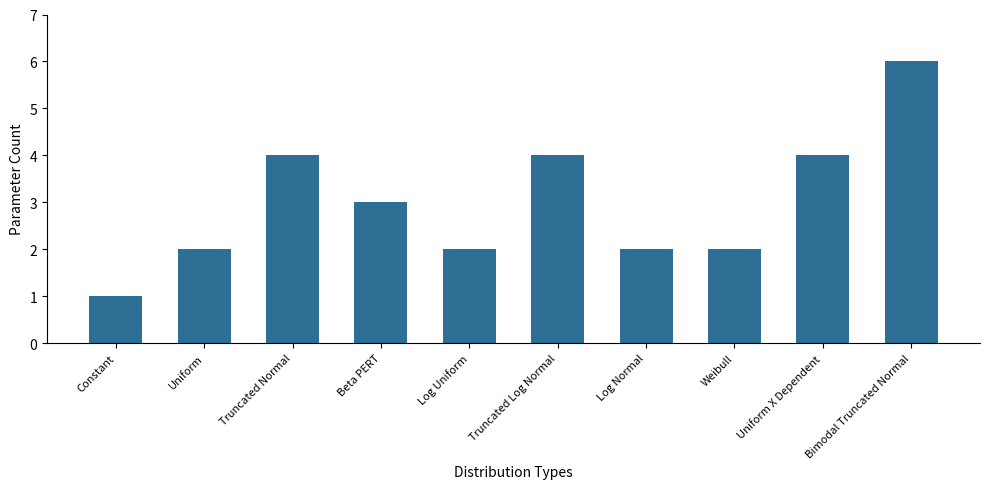

Is it true that the value at Uniform X Dependent is 7?

False